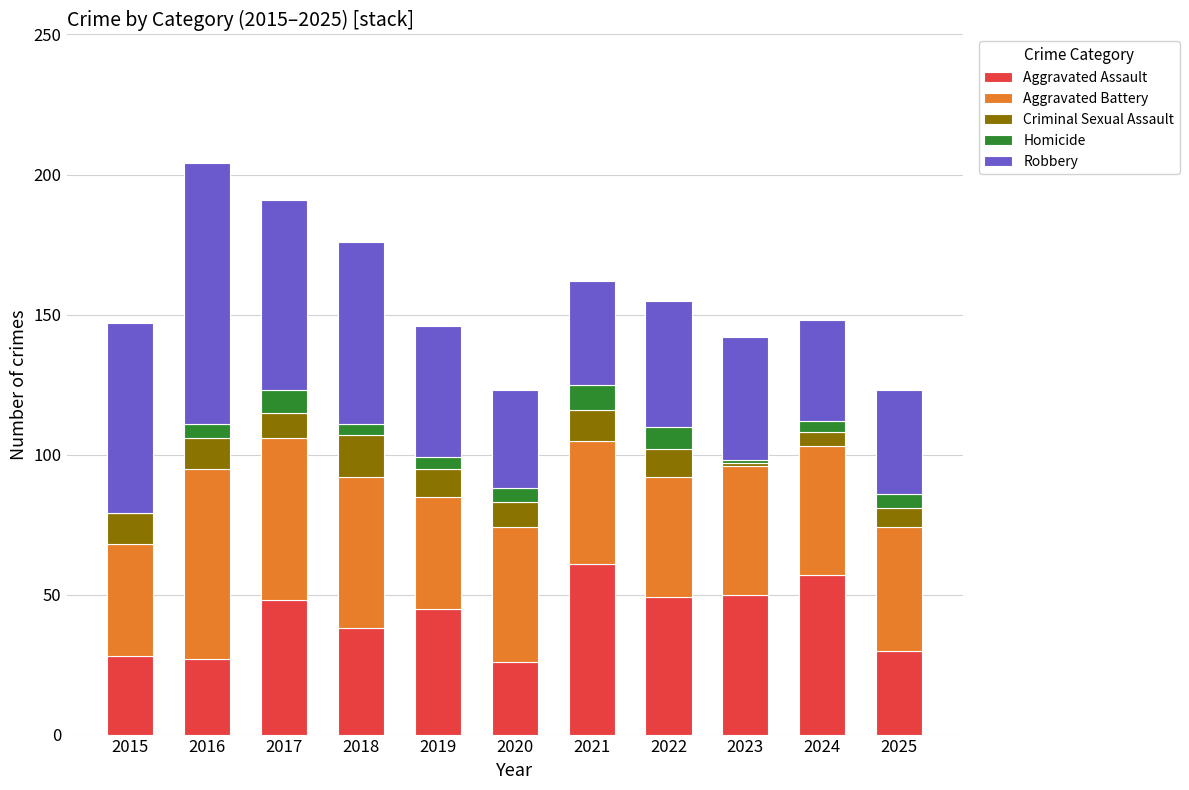

Does the chart contain stacked bars?

Yes